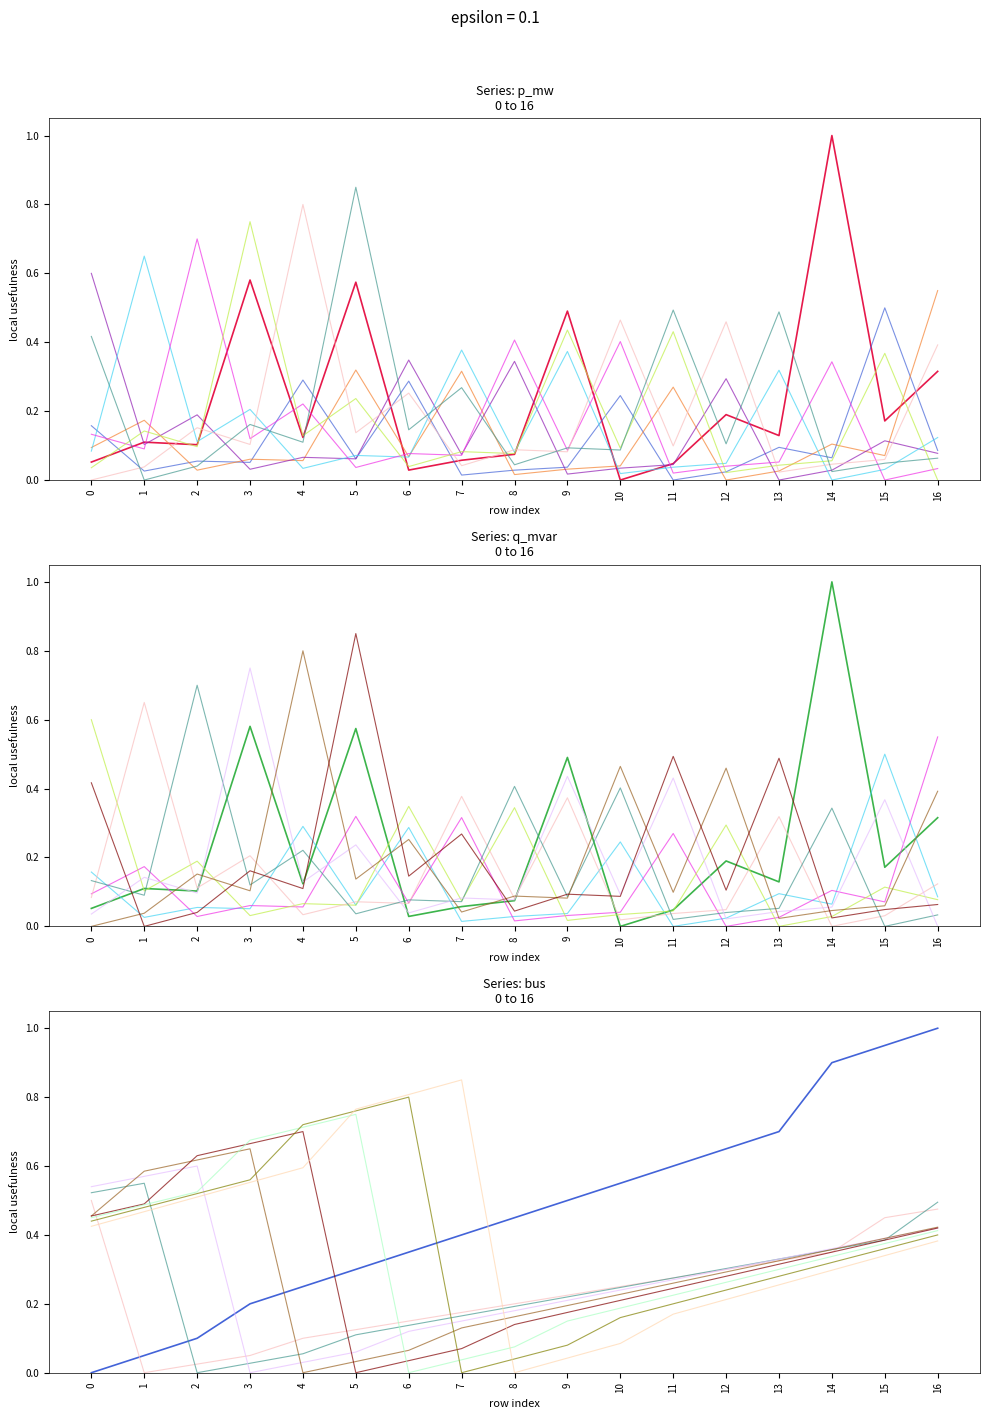

The value of p_mw at 3 is 0.6. True or false?

True